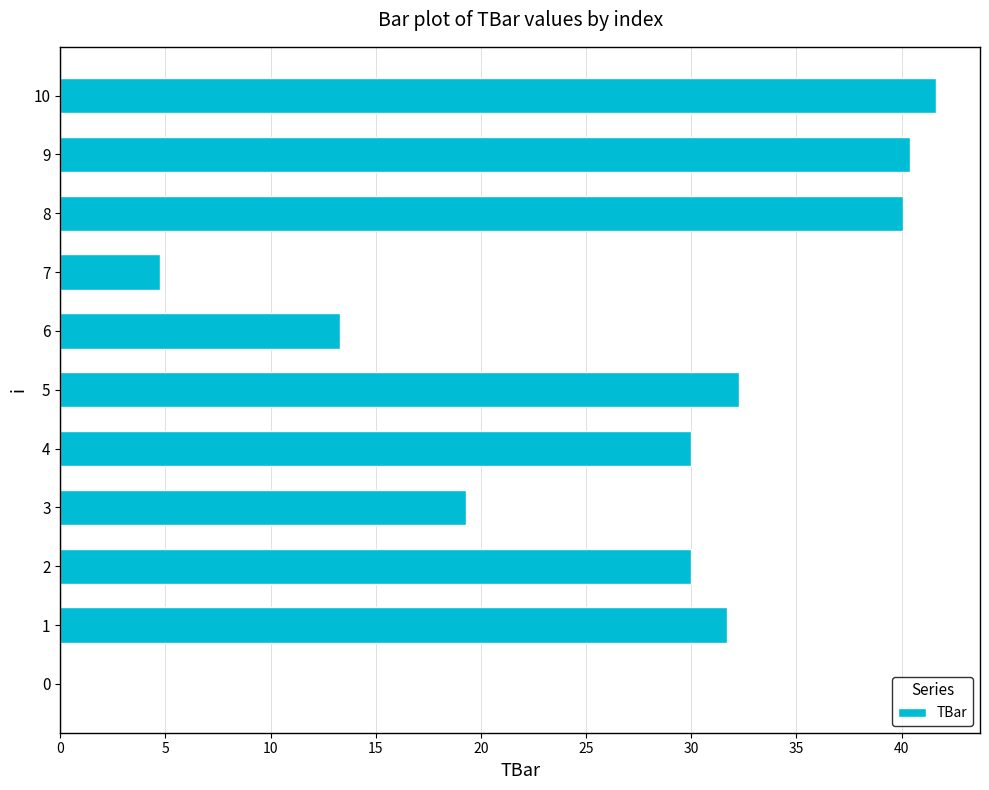

What is the average value?

25.8